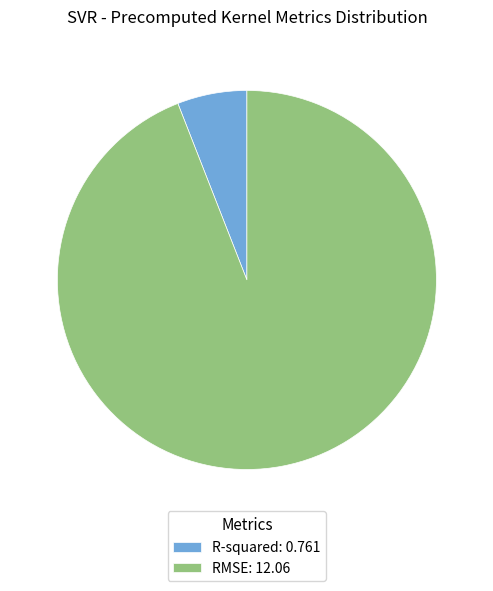

Does any single category account for the majority?

Yes